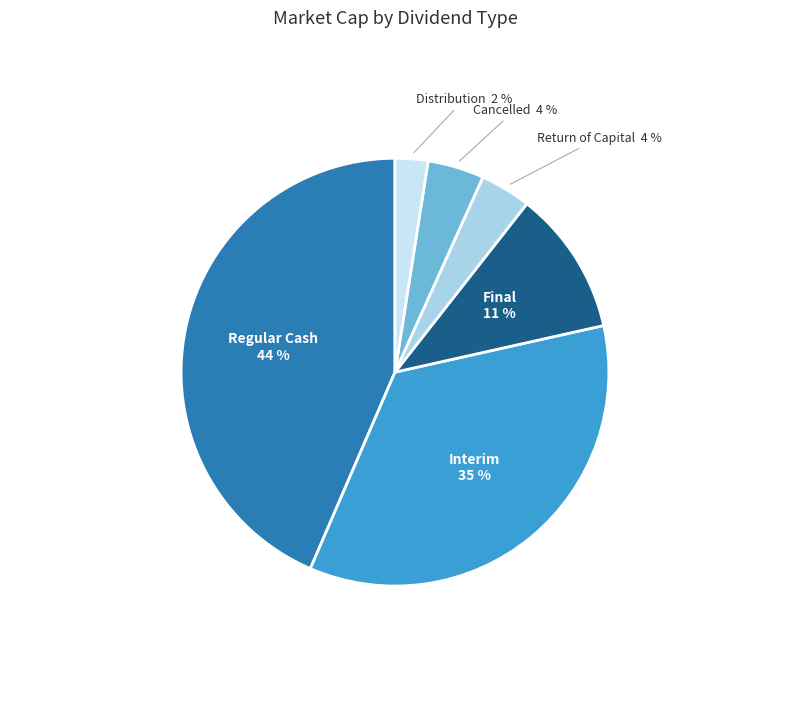

Count the number of slices in the pie.

6